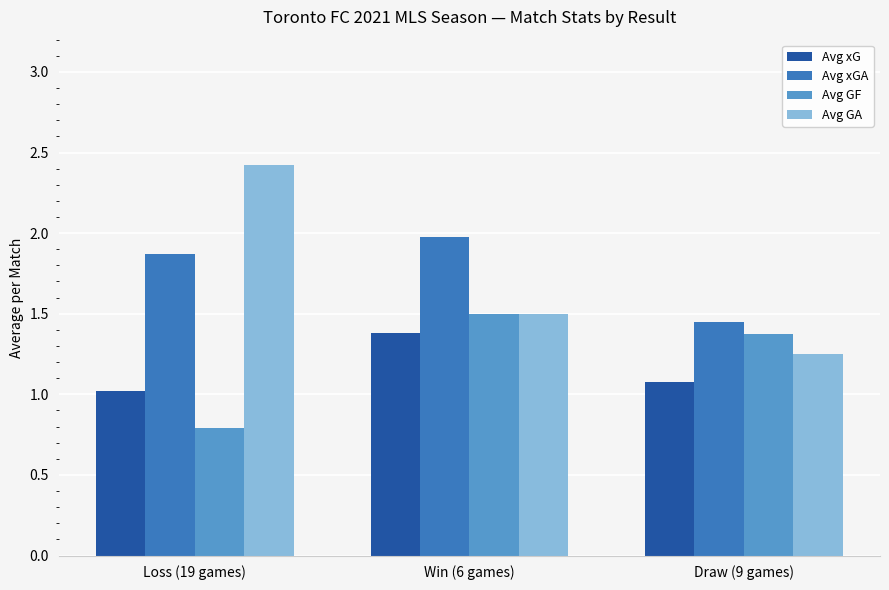

Which series has the widest spread of values?

Avg GA